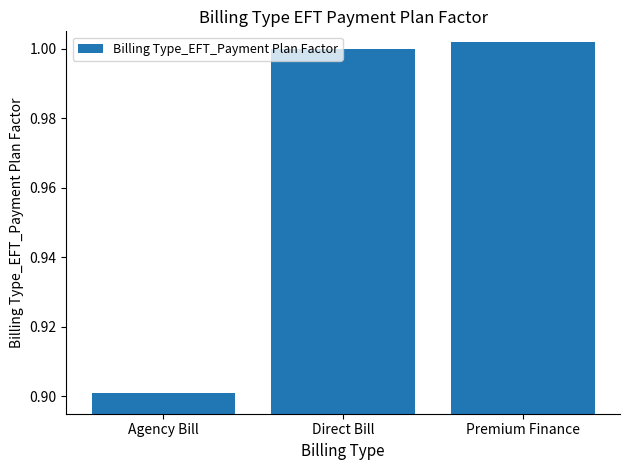

Which category has the lowest value across all series?

Agency Bill